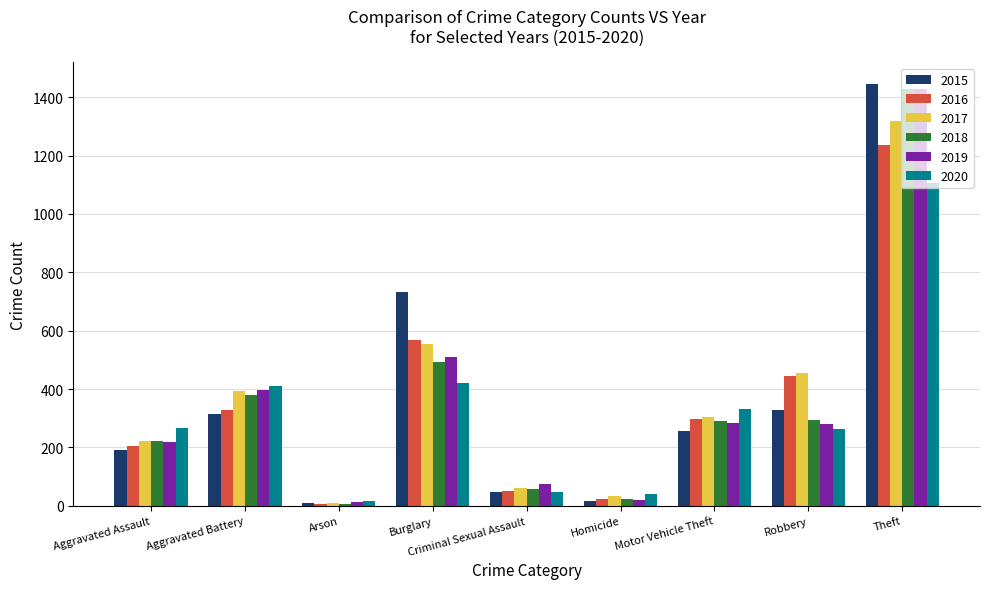

What value does the 2016 series have at Homicide?

24